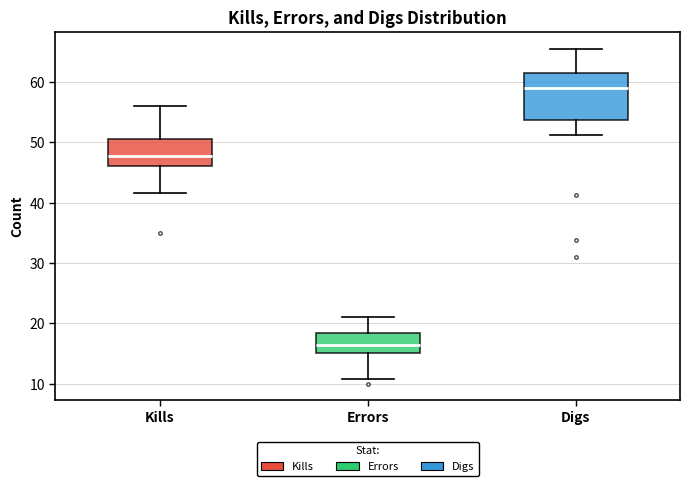

Reading left to right, transcribe this box plot: for each box, give where its median line is, the range the box spans, and where its two whiskers end, as read against the y-axis. The values are not printed on the chart, so give them approximately, as read against the axis.

Kills: median 48, box 46 to 51, whiskers 42 to 56
Errors: median 16, box 15 to 18, whiskers 11 to 21
Digs: median 59, box 54 to 61, whiskers 51 to 66